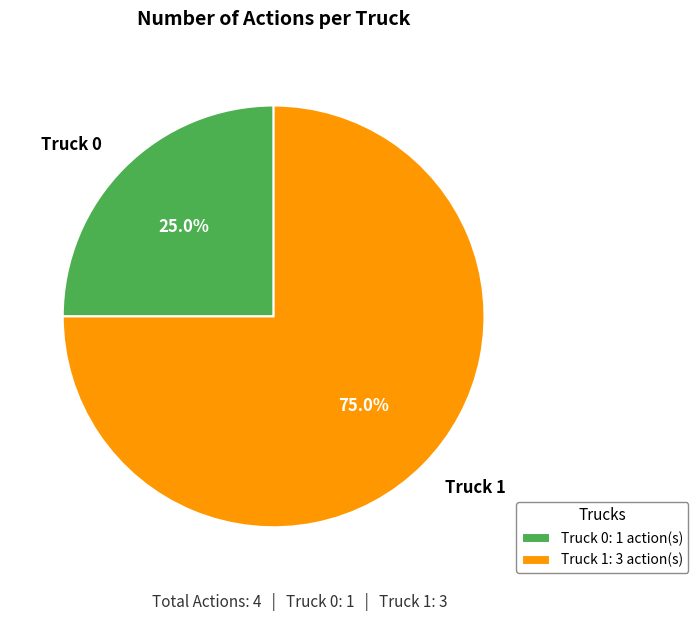

To the nearest percent, what percentage of the pie is Truck 1?

75%